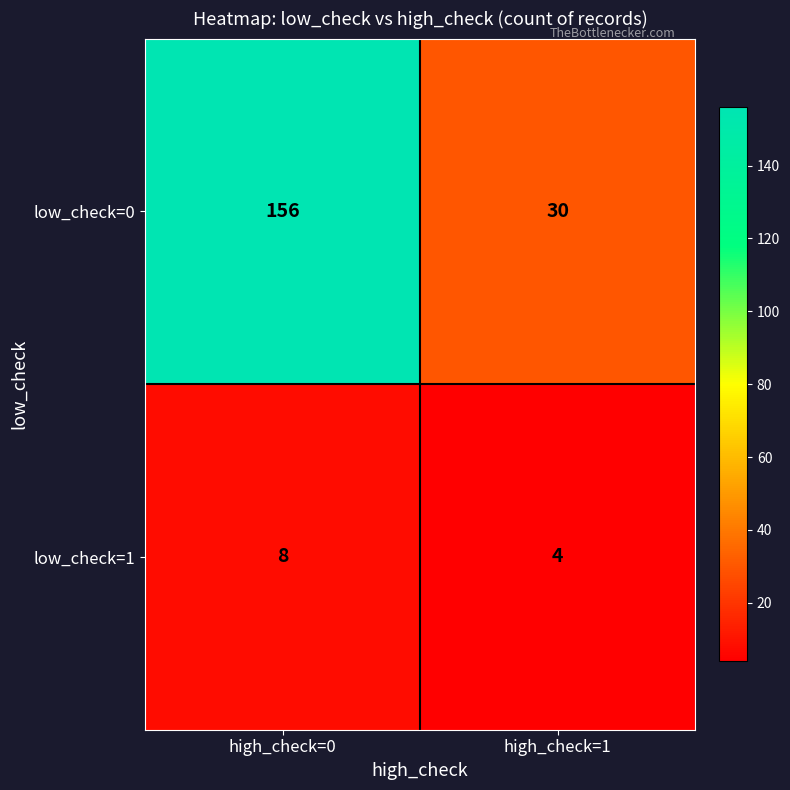

What is the spread (max minus min) of values at high_check=0?

148